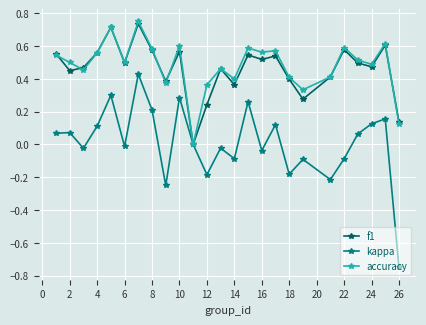

How many distinct data groups are displayed?

3